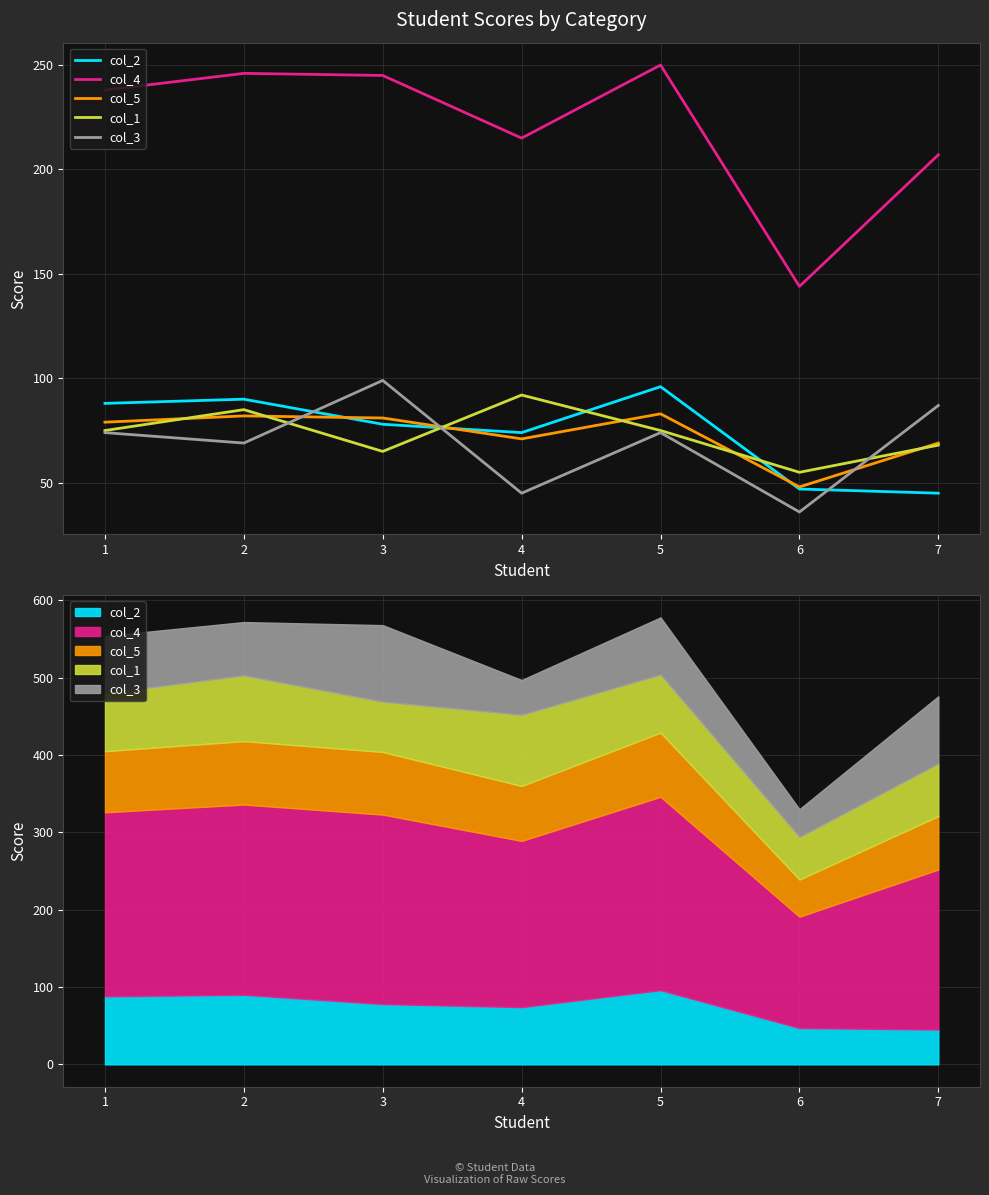

Reading left to right, transcribe all the data shown in this chart.

col_2: 88	90	78	74	96	47	45
col_4: 238	246	245	215	250	144	207
col_5: 79	82	81	71	83	48	69
col_1: 75	85	65	92	75	55	68
col_3: 74	69	99	45	74	36	87